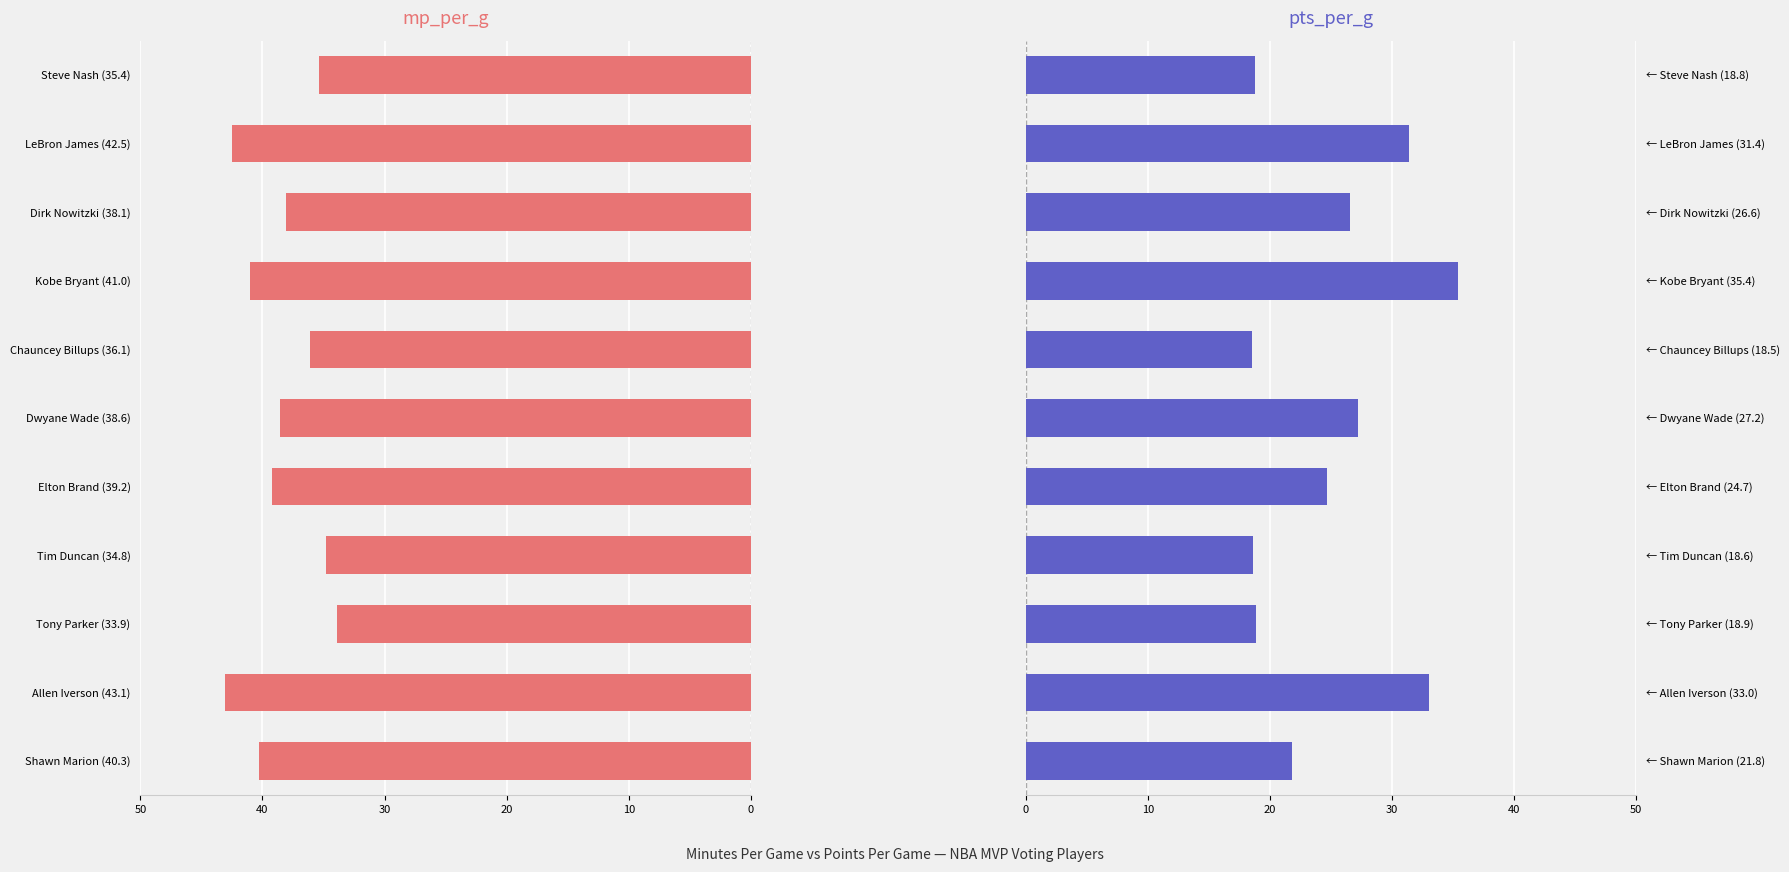

What is the average value of the pts_per_g series?

25.0